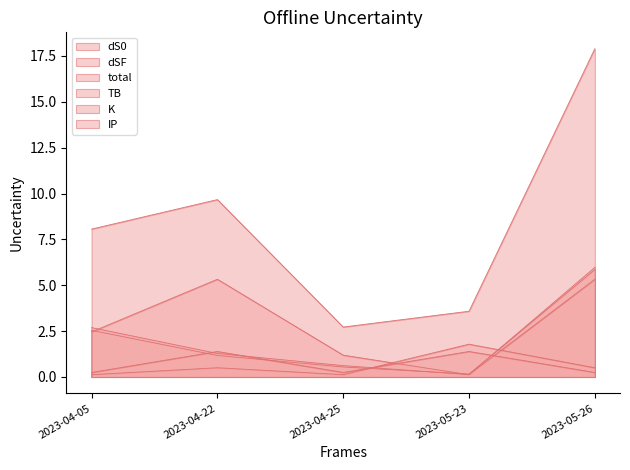

Does the chart display data point markers on the line(s)?

No